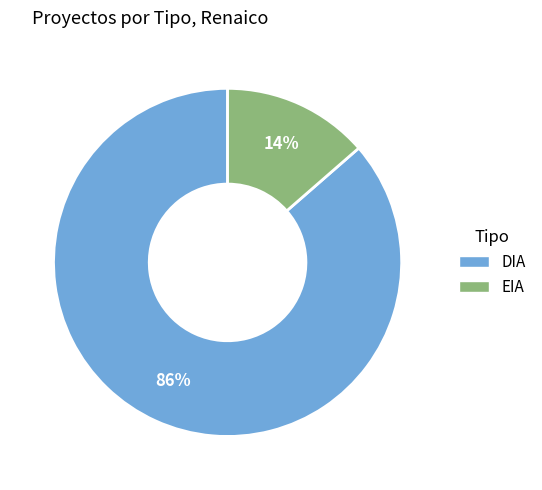

Which has a higher value, EIA or DIA?

DIA